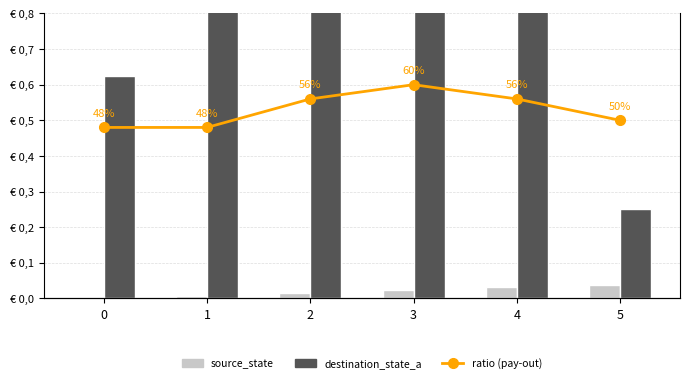

Which series has the widest spread of values?

destination_state_a